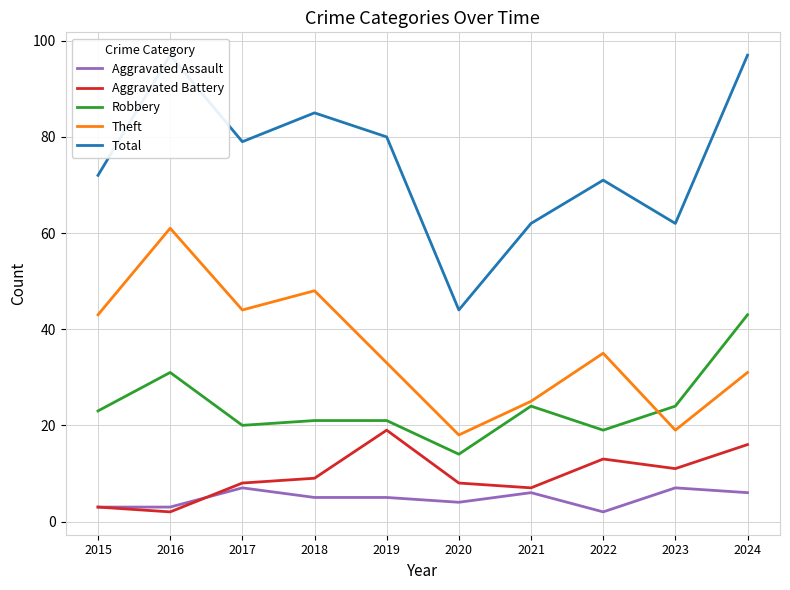

How many interior local peaks does the Robbery series have?

2